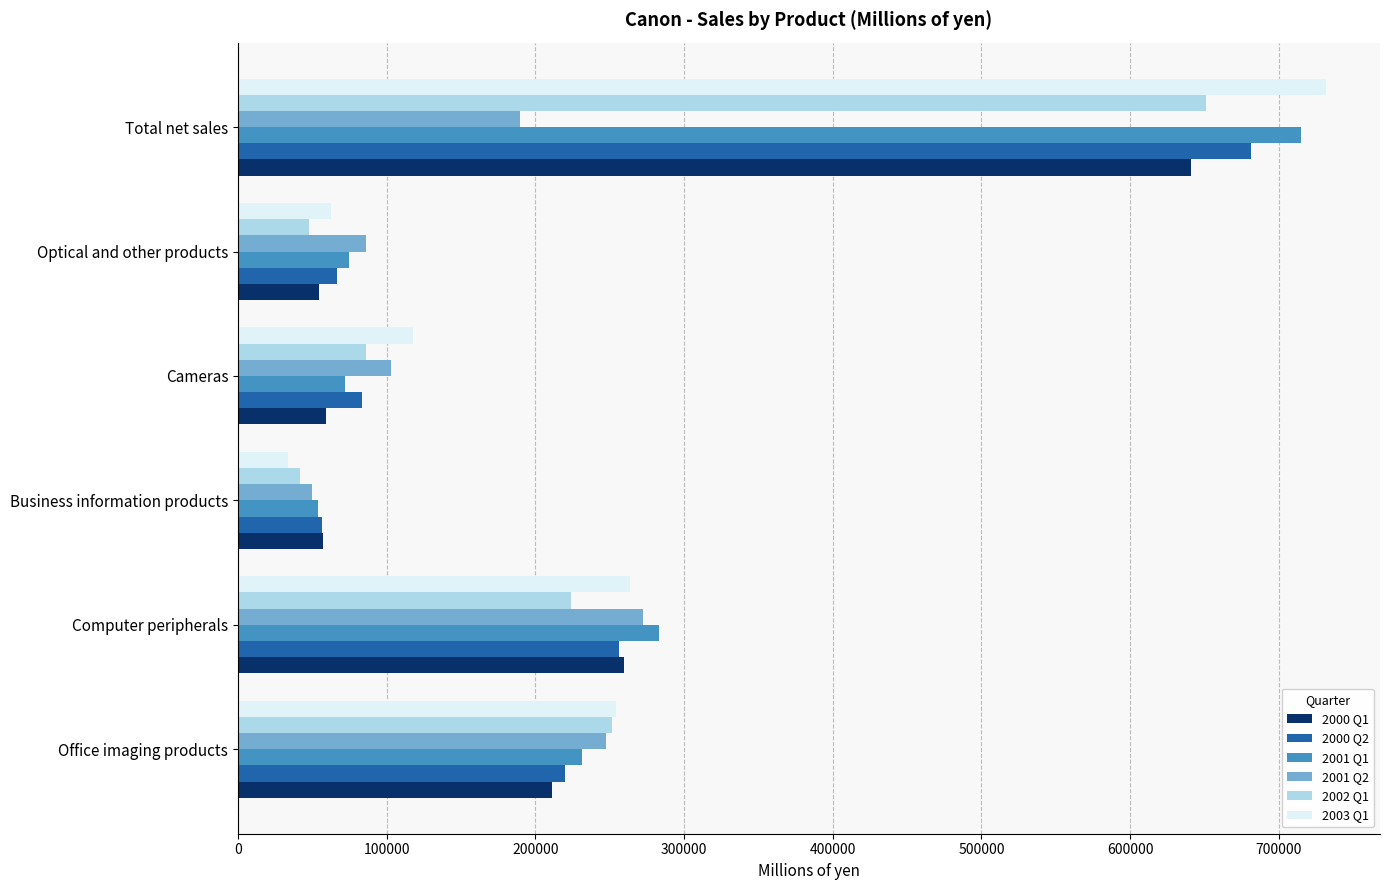

True or false: 2000 Q1 has a value of 259320 at Computer peripherals.

True